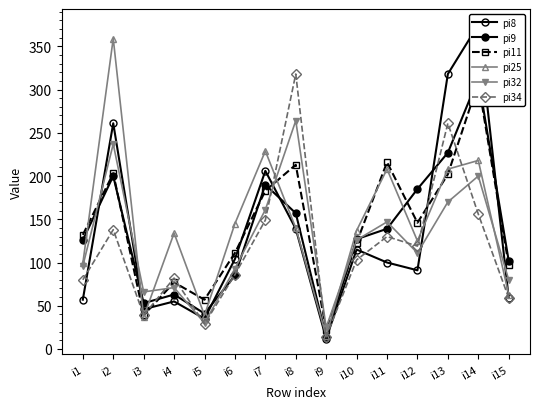

How many categories are shown in the chart?

15